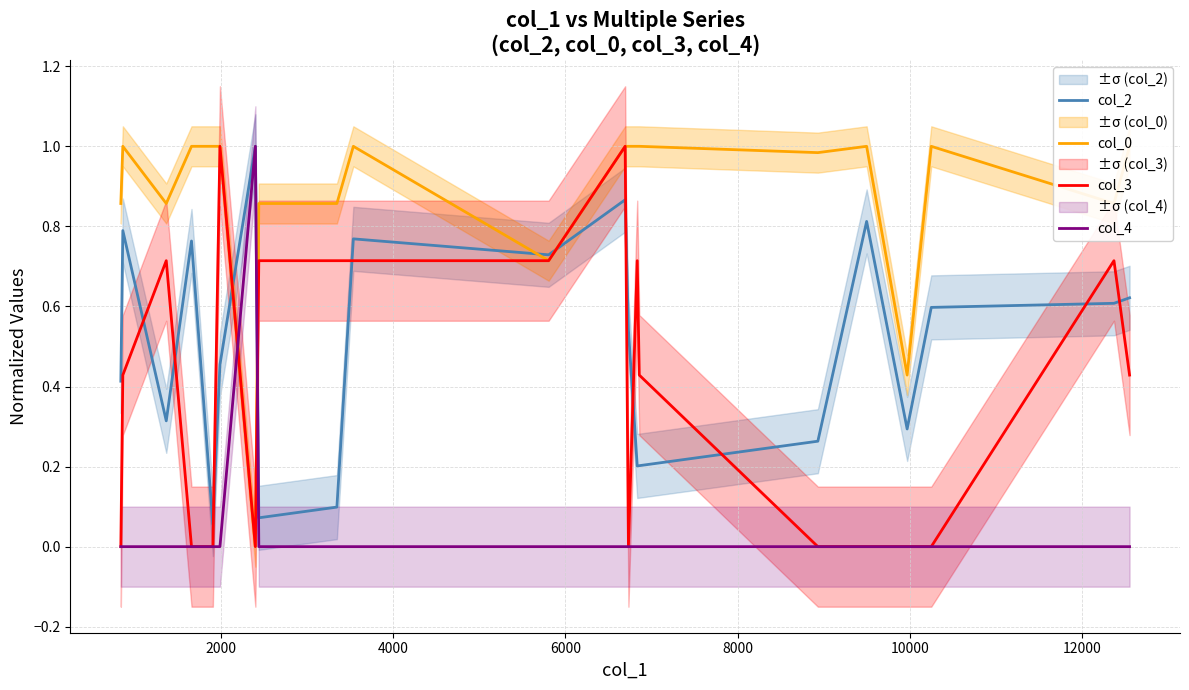

What is the highest value of the col_3 series?

1.0